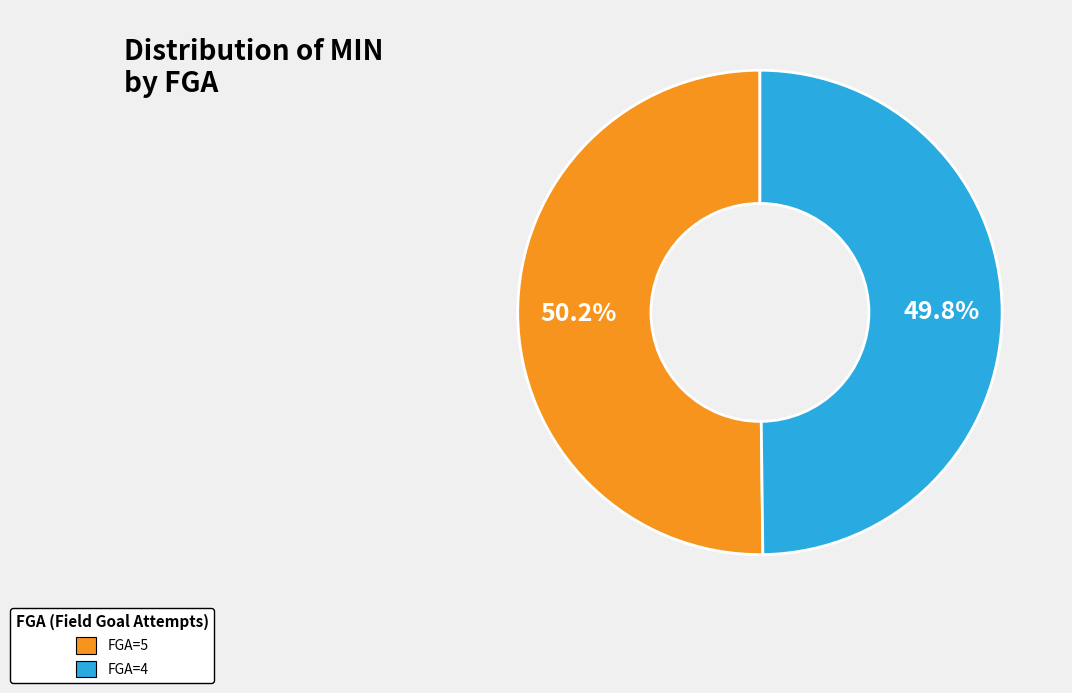

Is there a majority slice in this chart?

Yes